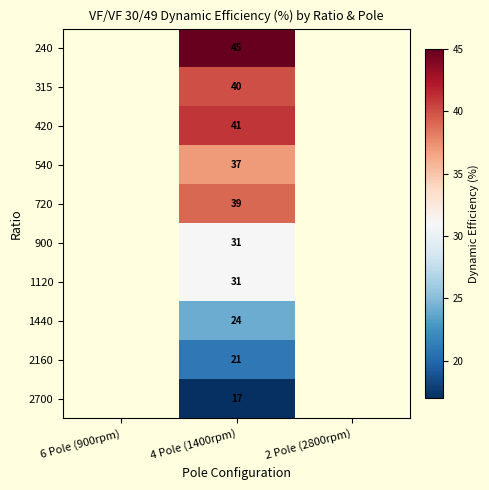

At which category is the sum across all series the highest?

4 Pole (1400rpm)